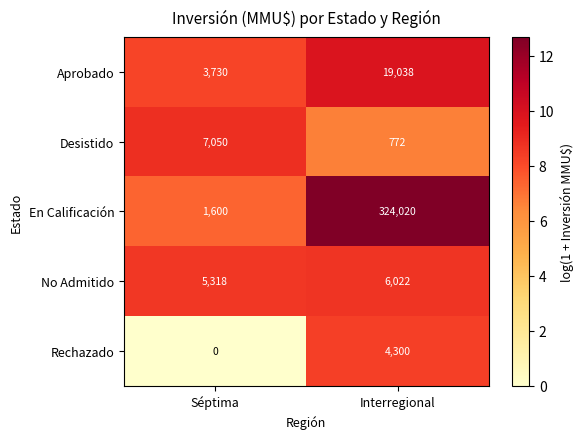

Reading left to right, transcribe all the data shown in this chart.

Aprobado: Séptima=3730	Interregional=19038
Desistido: Séptima=7050	Interregional=772
En Calificación: Séptima=1600	Interregional=324020
No Admitido: Séptima=5318	Interregional=6022
Rechazado: Séptima=0	Interregional=4300